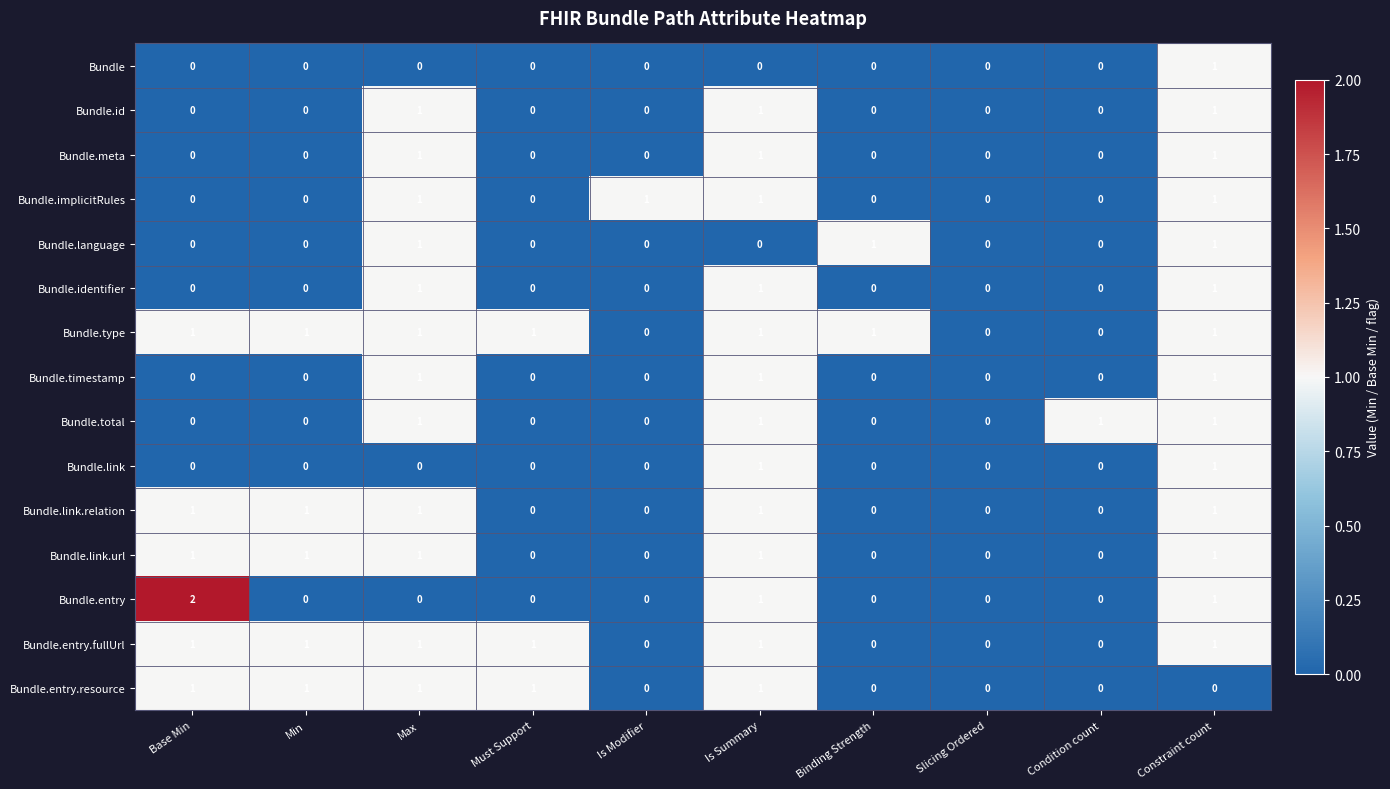

Which series has the largest range (max minus min)?

Bundle.entry